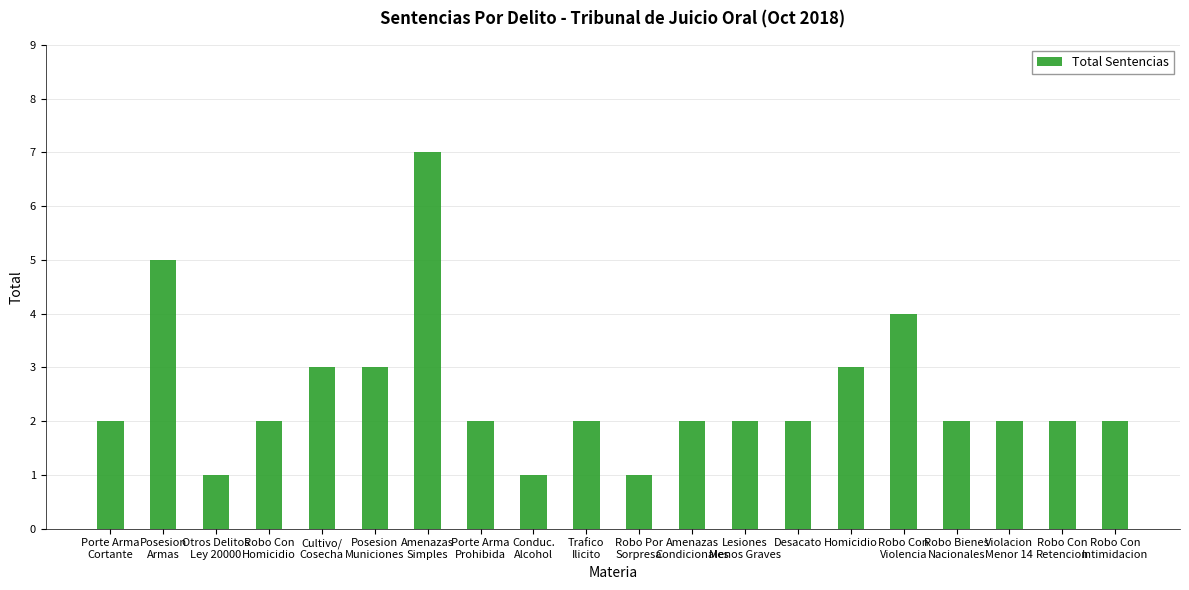

What is the value of the 13th bar from the left?

2